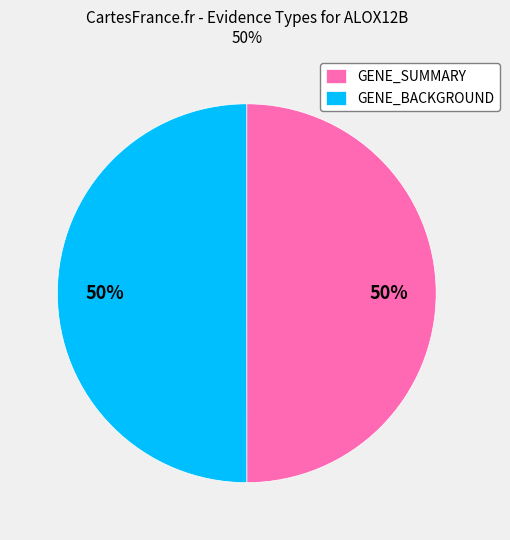

To the nearest percent, what is the combined percentage of GENE_BACKGROUND and GENE_SUMMARY?

100%